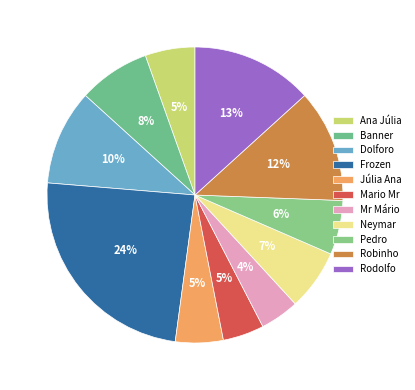

What percentage is the Rodolfo slice, to the nearest percent?

13%